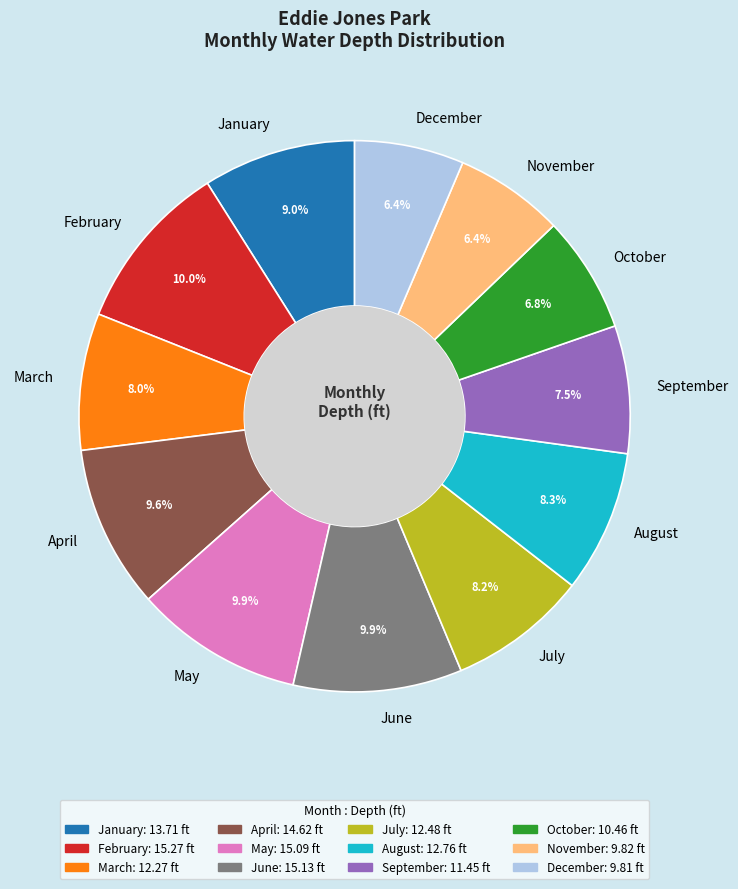

How much of the chart is everything except June?

90.1%